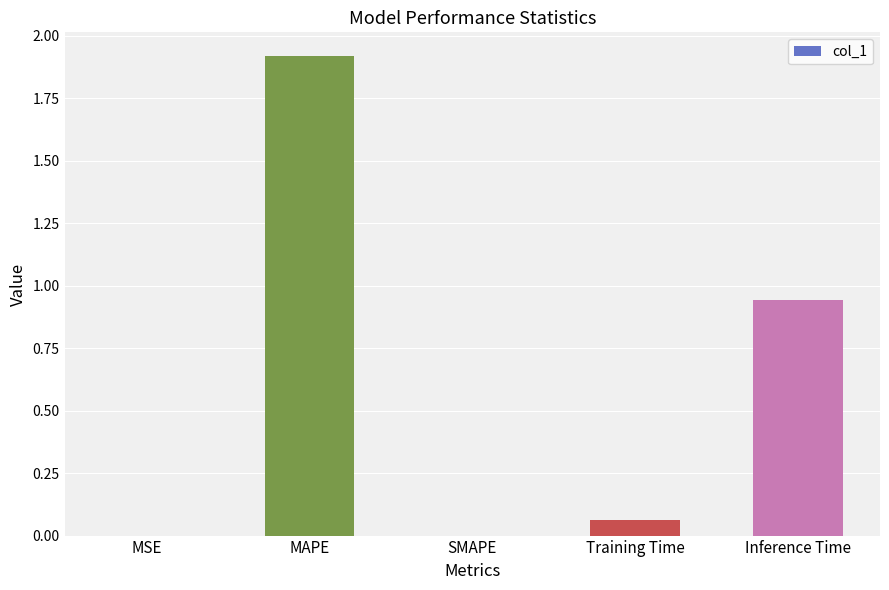

True or false: the data shows -1.0 at SMAPE.

False